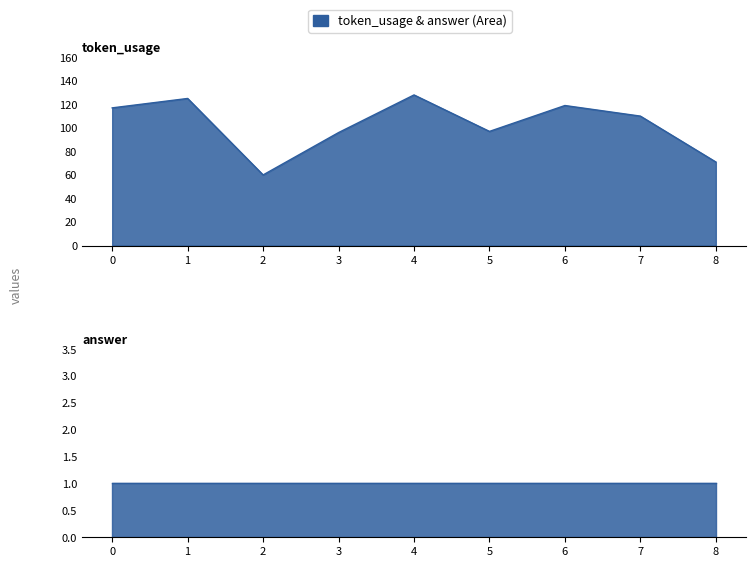

What is the value of the 4th point from the left?

96